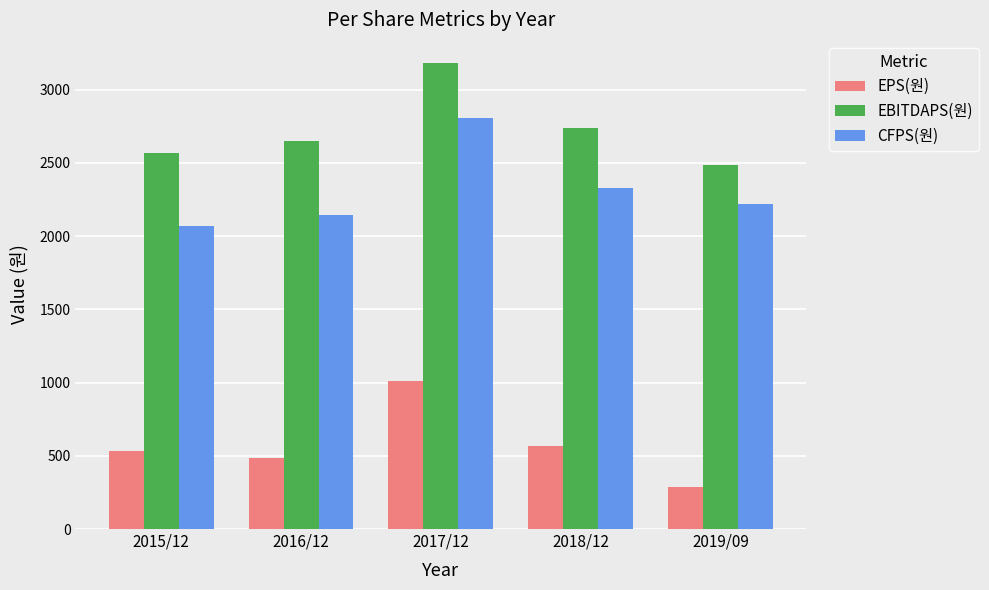

What position from the left is 2017/12?

3